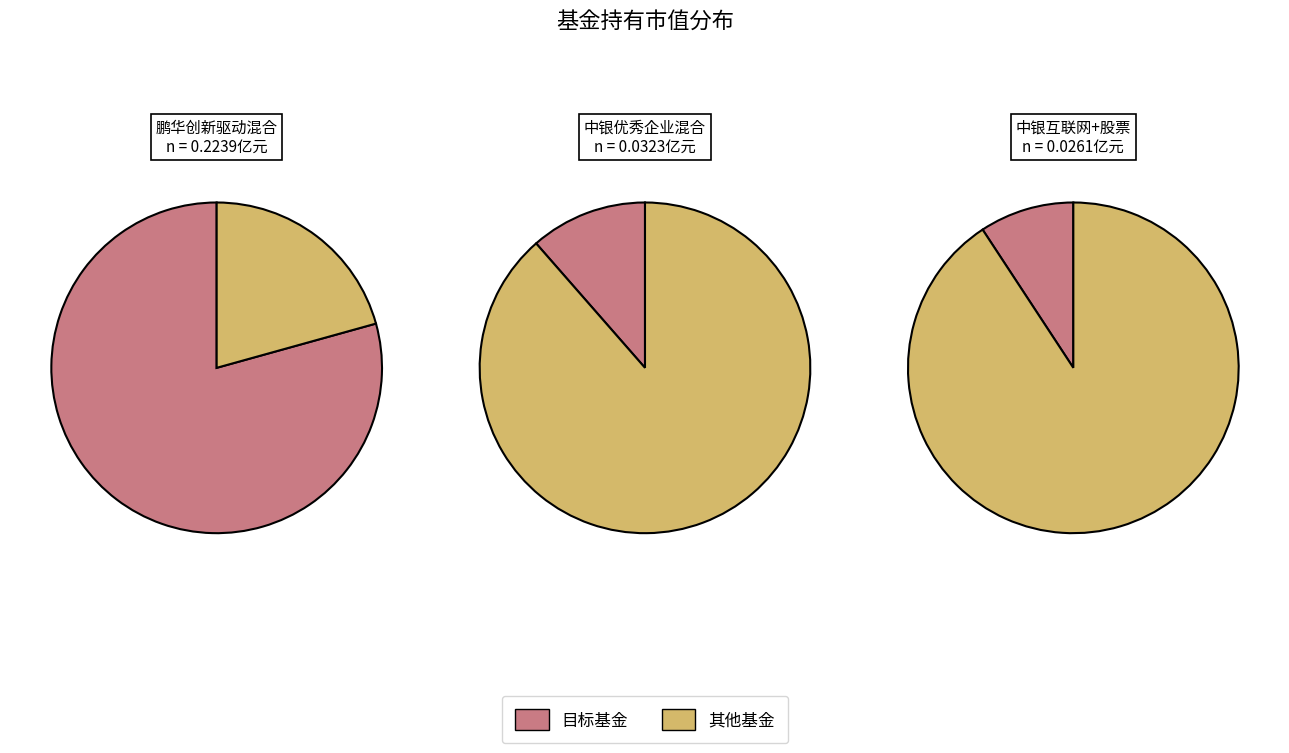

To the nearest percent, what portion does 鹏华创新驱动混合 represent?

79%